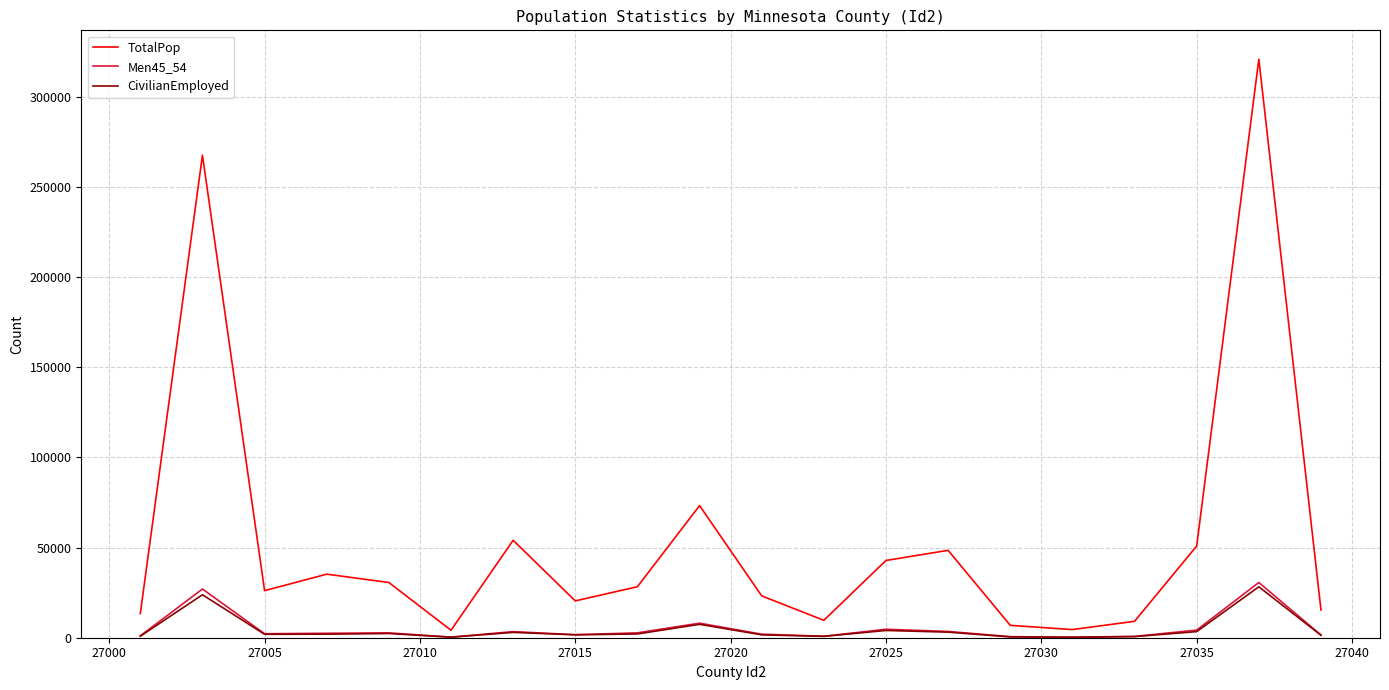

Which series has the largest range (max minus min)?

TotalPop